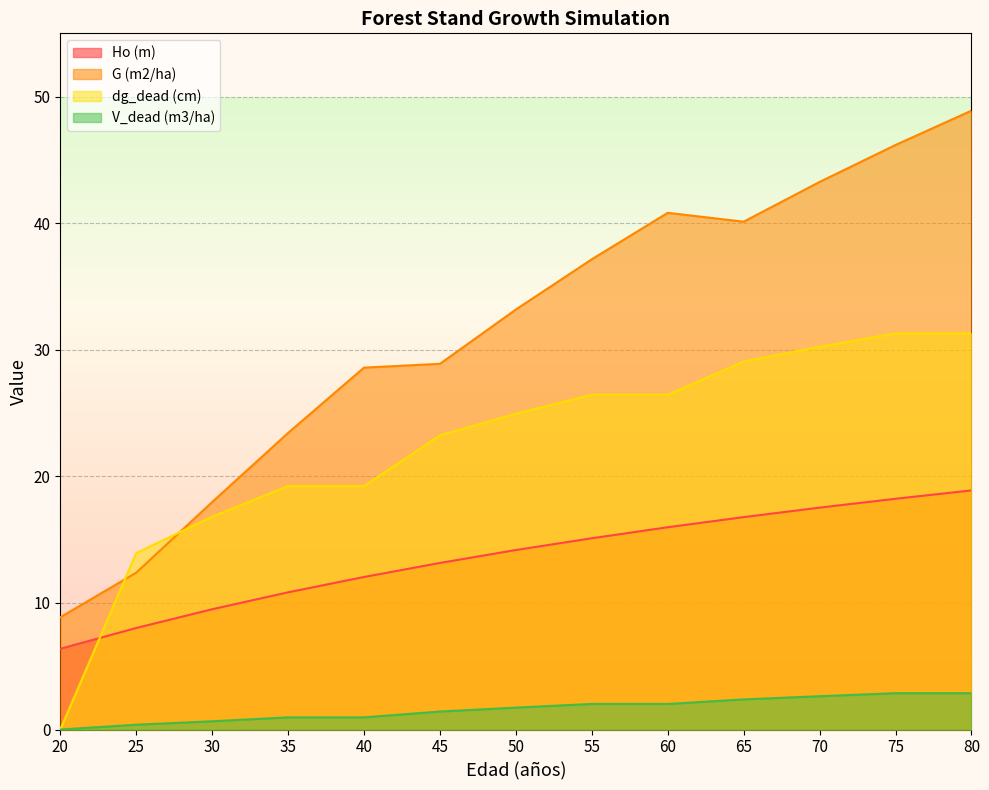

Rank the series by their average value, from highest to lowest.

G (m2/ha), dg_dead (cm), Ho (m), V_dead (m3/ha)